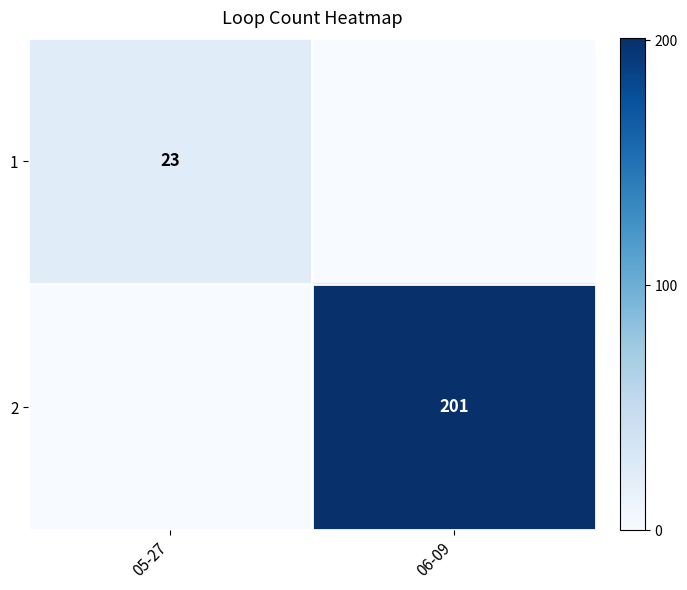

At which category does the chart reach its minimum across all series?

06-09